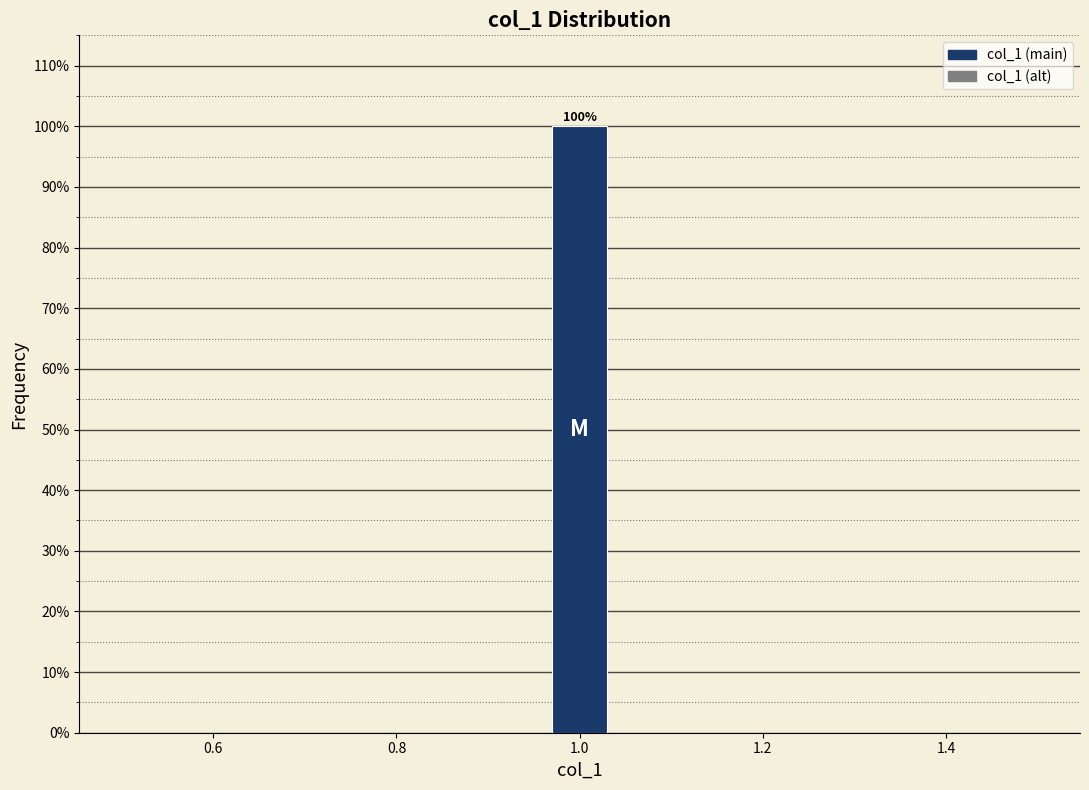

Around what value on the x-axis is the tallest bar? Give the approximate position of its centre, as read against the axis.

1.00